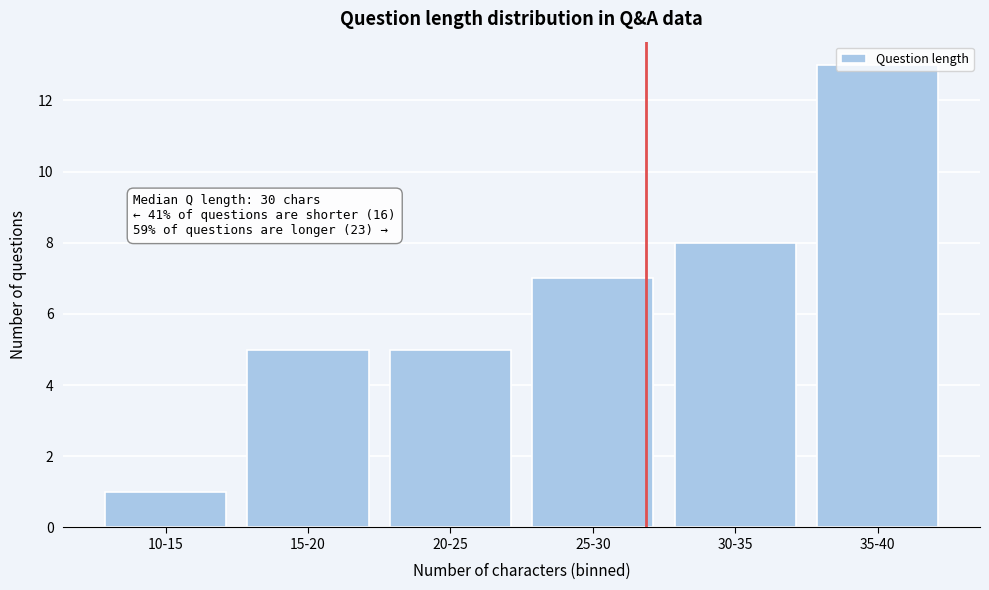

What is the maximum value shown in the chart?

13